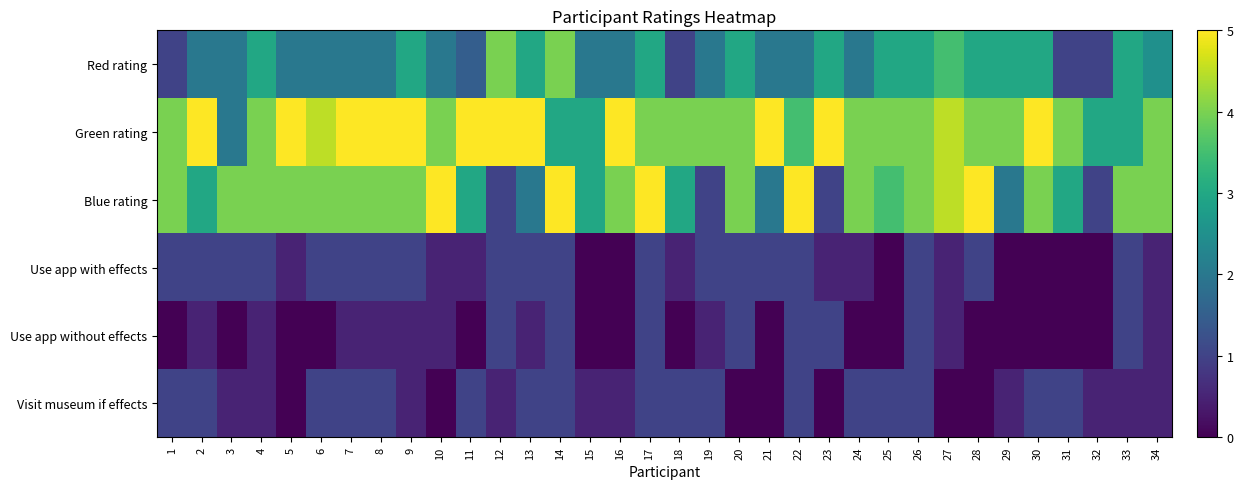

What is the spread (max minus min) of values at 20?

4.0